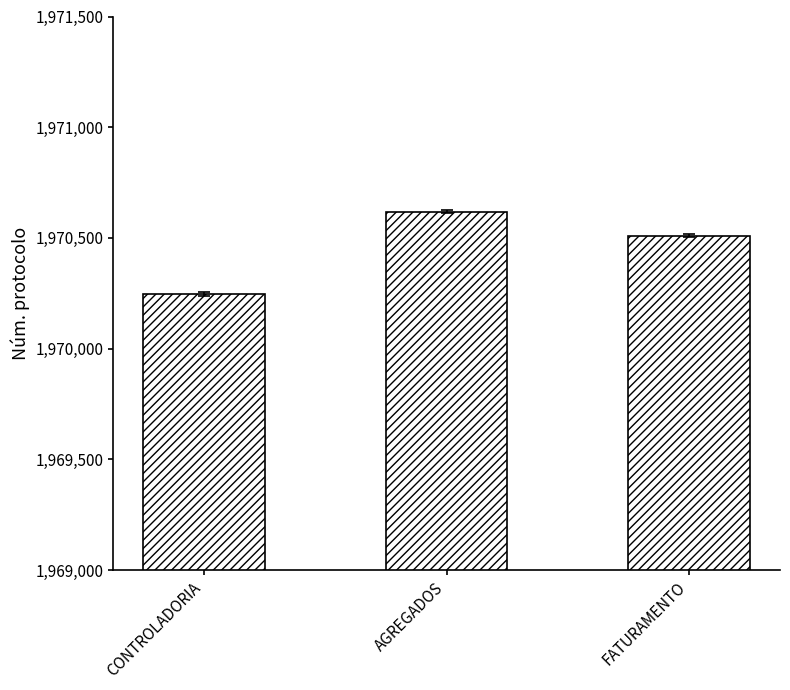

What is the value of the 1st bar from the left?

1970247